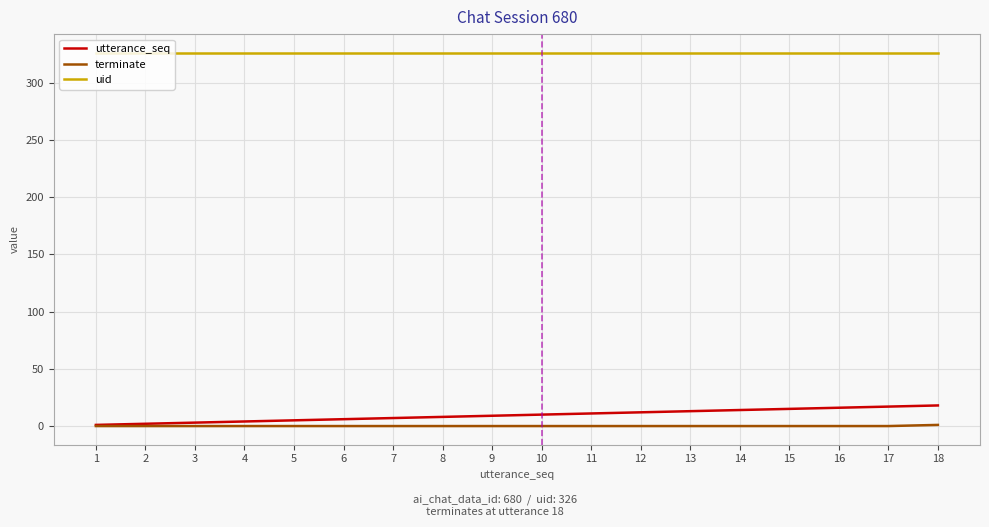

The uid series shows 179 at 14. True or false?

False